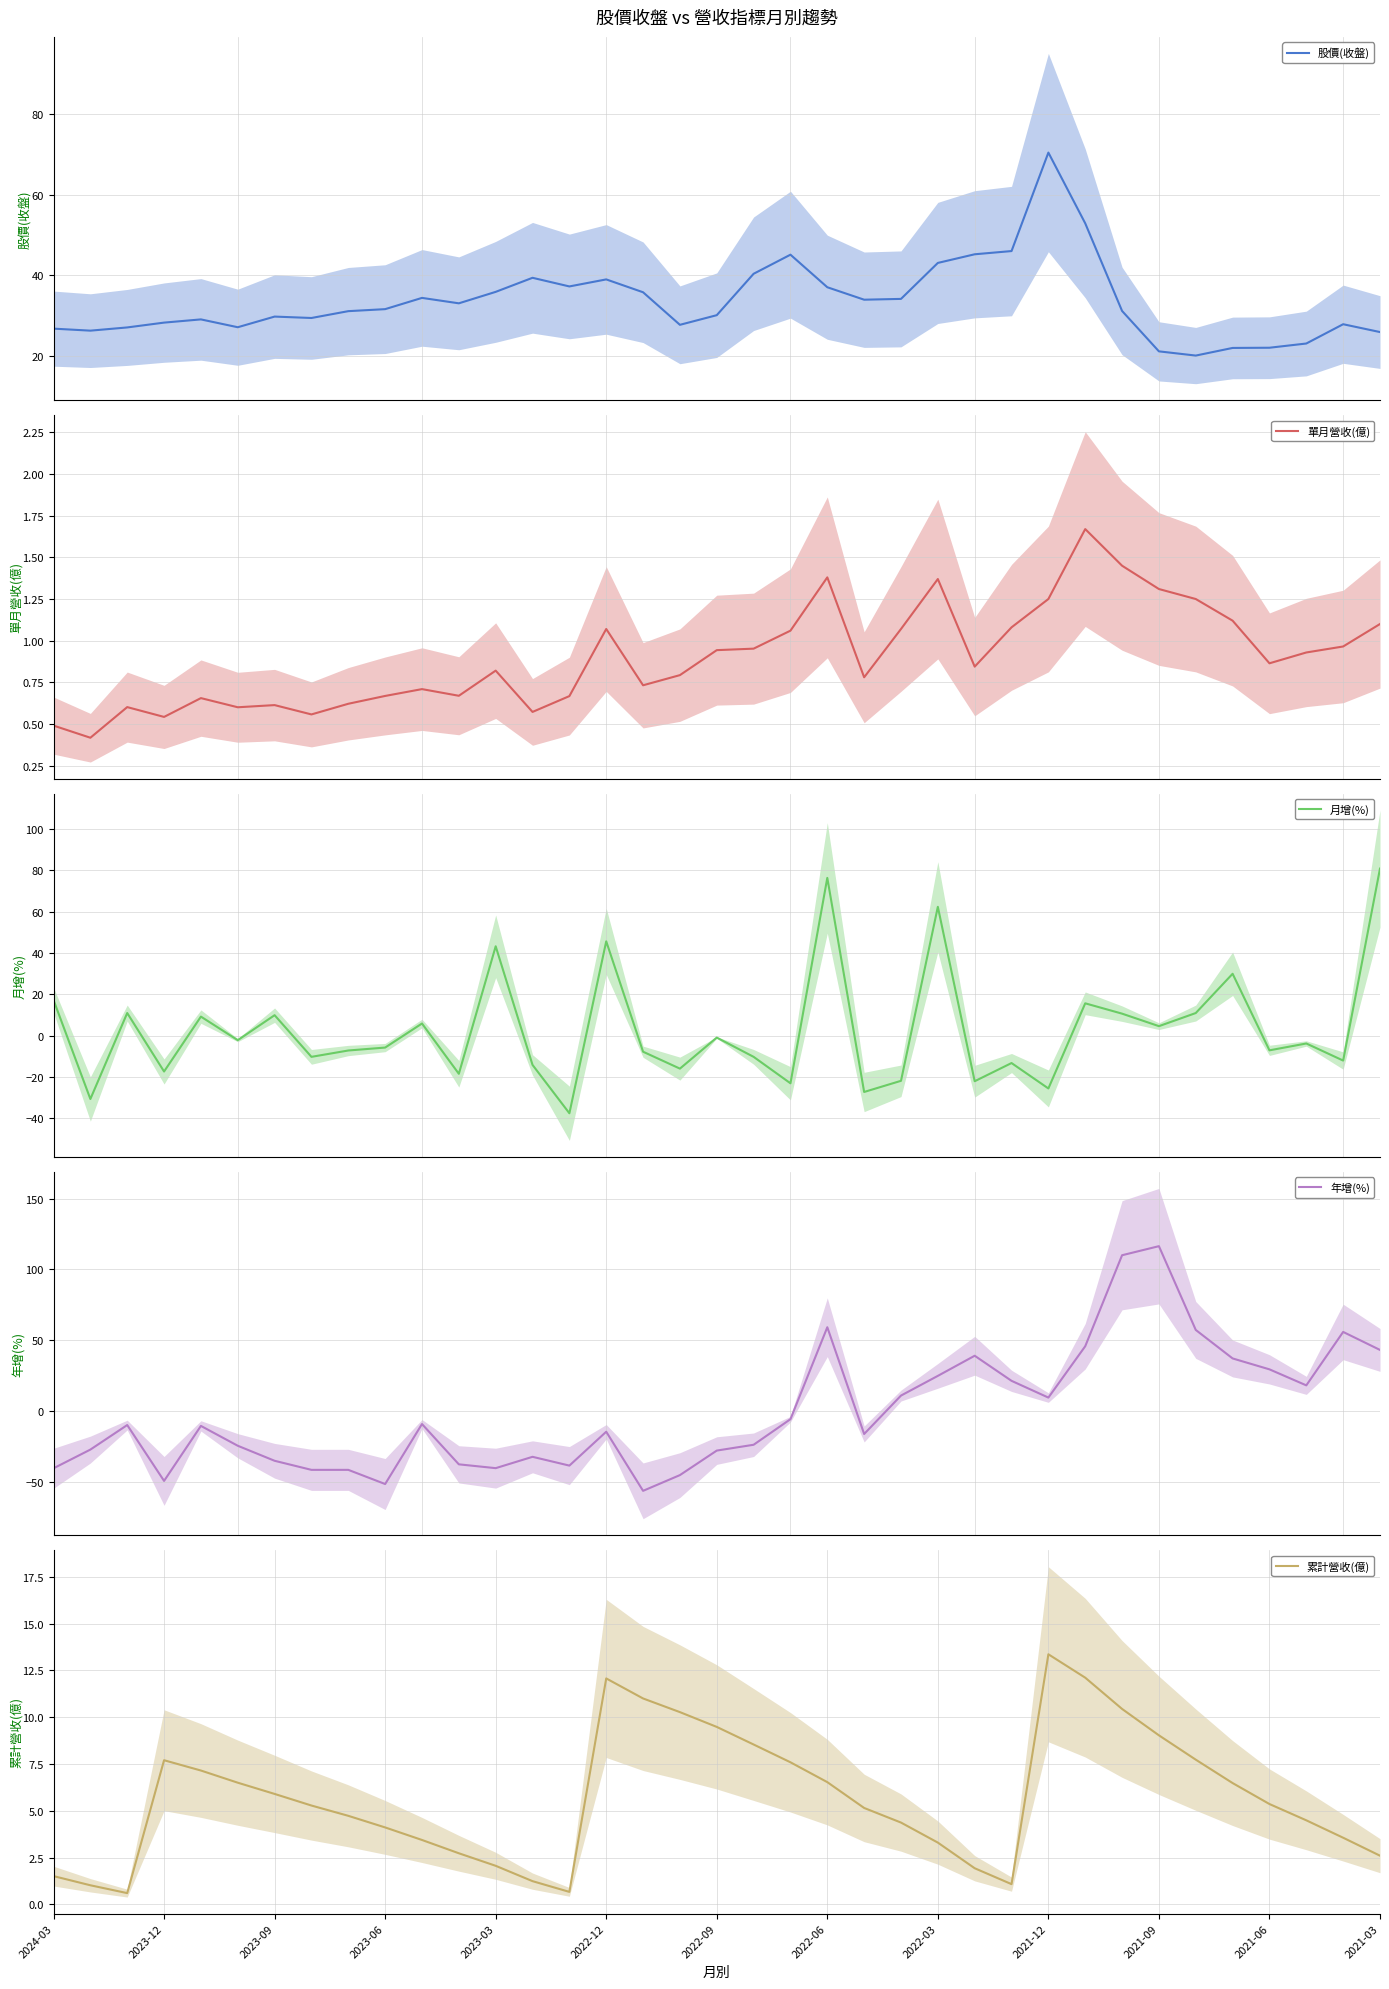

How many lines are shown in the chart?

5